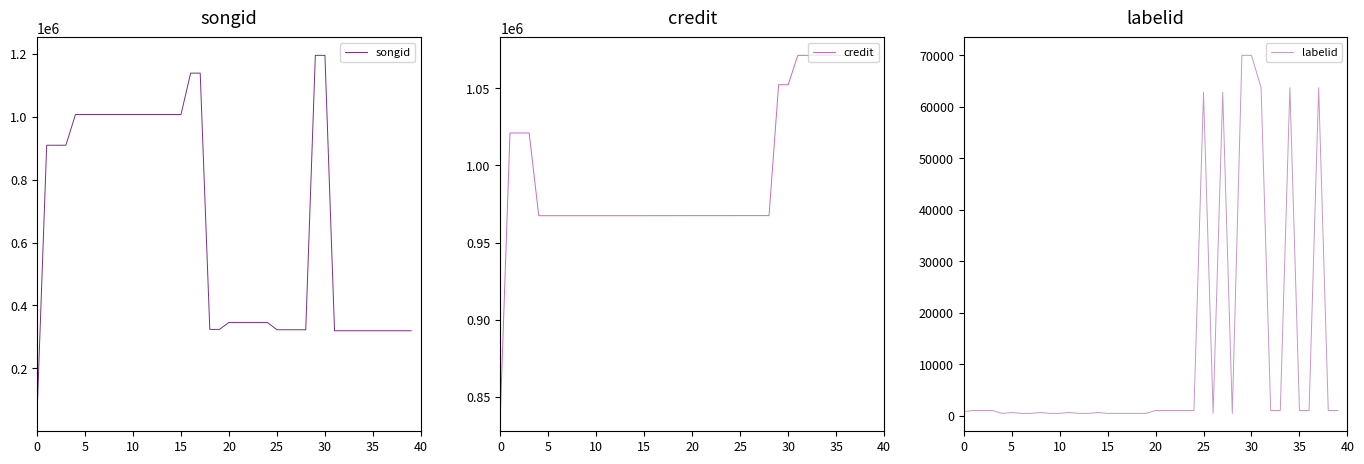

Which series has the widest spread of values?

songid